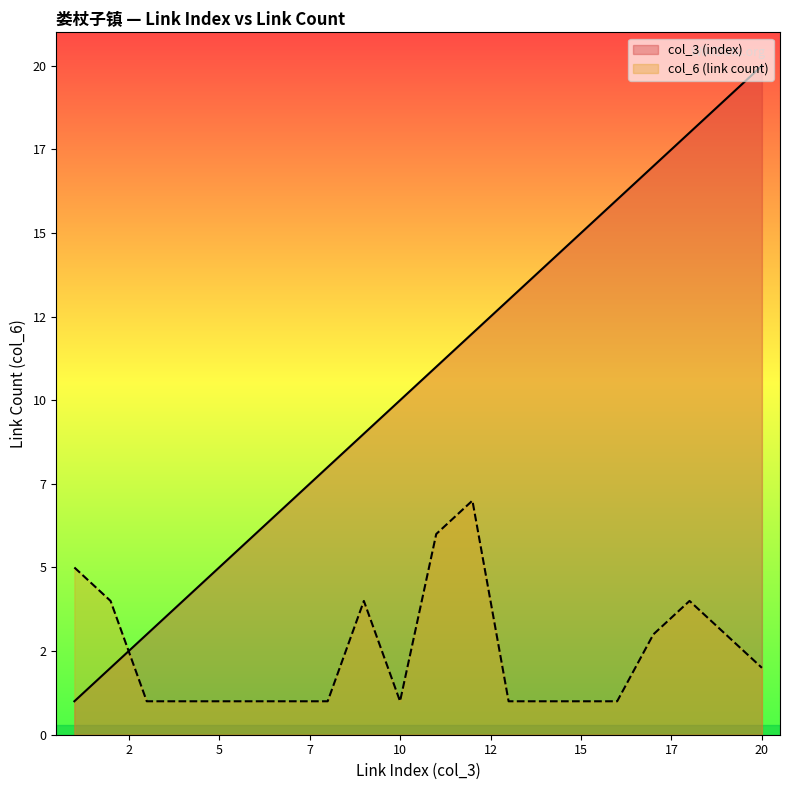

Is the value of col_6 (link count) at 4 greater than the value of col_3 (index) at 17?

No